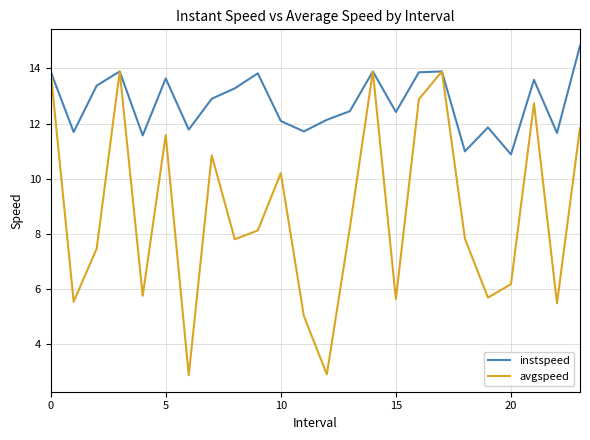

Rank the series by their maximum value, from highest to lowest.

instspeed, avgspeed